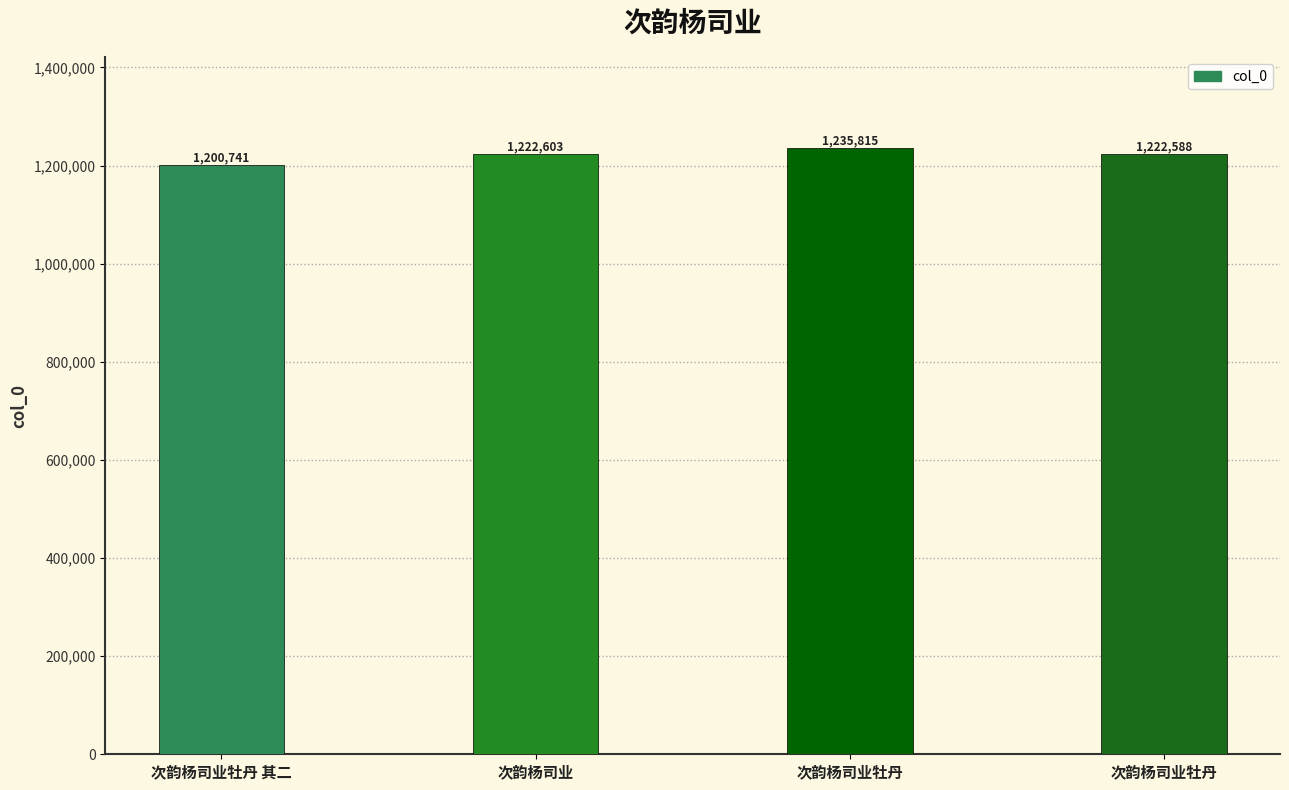

What is the minimum value shown in the chart?

1200741